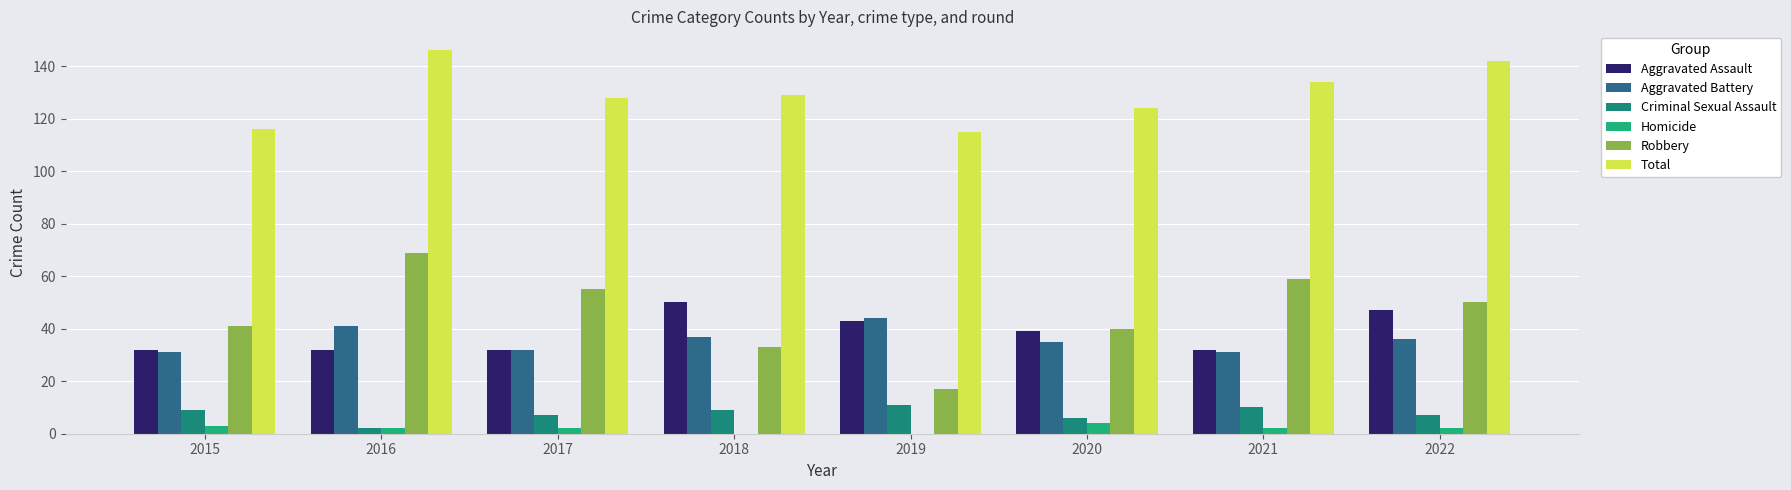

What is the difference between the Total values at 2017 and 2018?

1